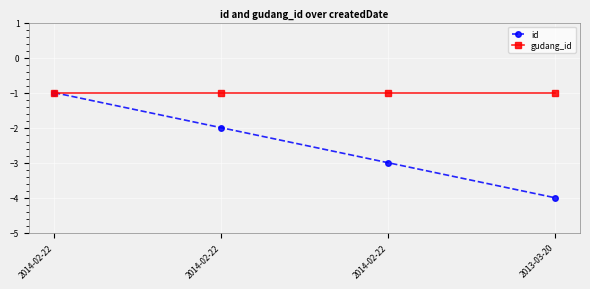

True or false: id and gudang_id intersect in this chart.

False